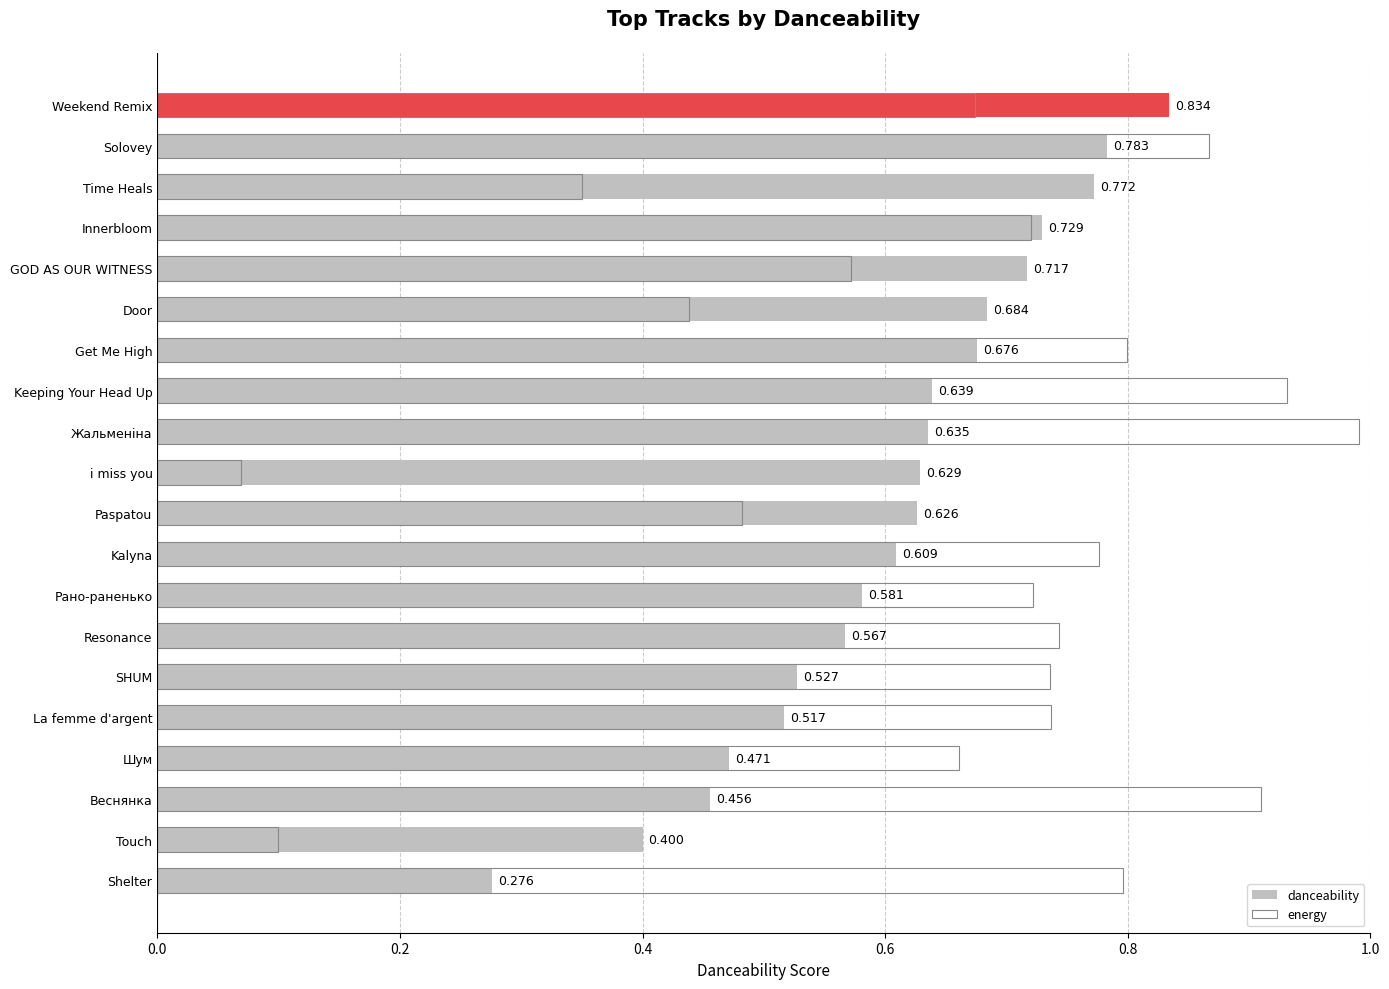

Reading left to right, transcribe all the data shown in this chart.

danceability: 0.3	0.4	0.5	0.5	0.5	0.5	0.6	0.6	0.6	0.6	0.6	0.6	0.6	0.7	0.7	0.7	0.7	0.8	0.8	0.8
energy: 0.8	0.1	0.9	0.7	0.7	0.7	0.7	0.7	0.8	0.5	0.1	1.0	0.9	0.8	0.4	0.6	0.7	0.3	0.9	0.7